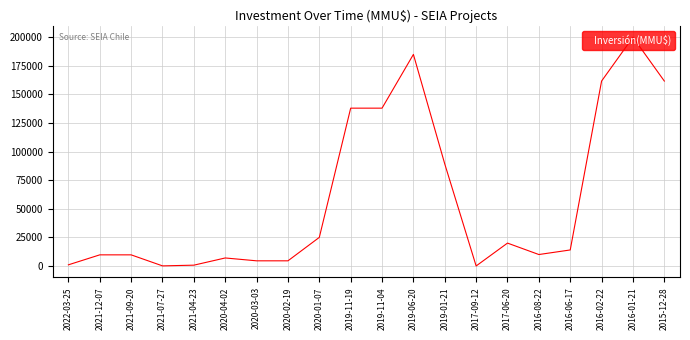

At which label is the value closest to 100000?

2019-01-21